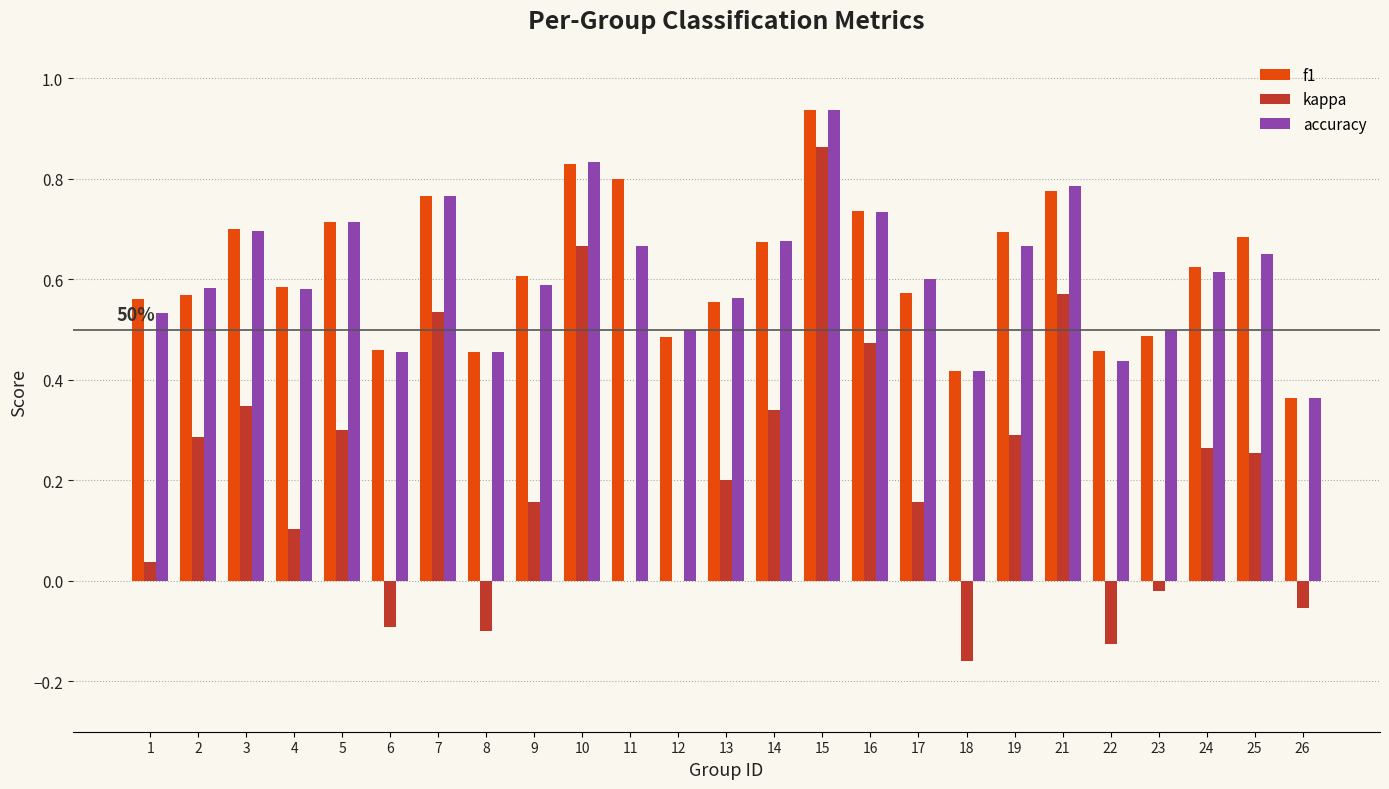

What is the total value across all series at 17?

1.3